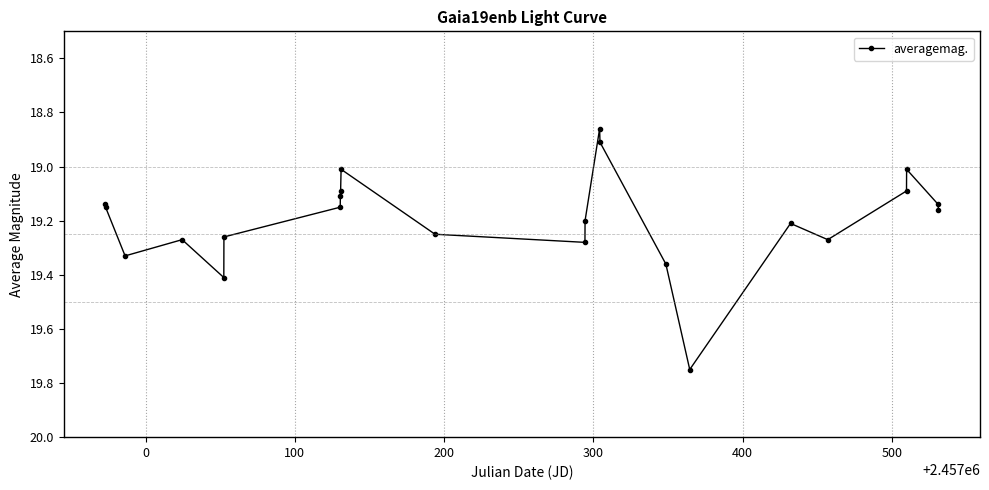

What is the difference between the maximum and minimum values?

0.9